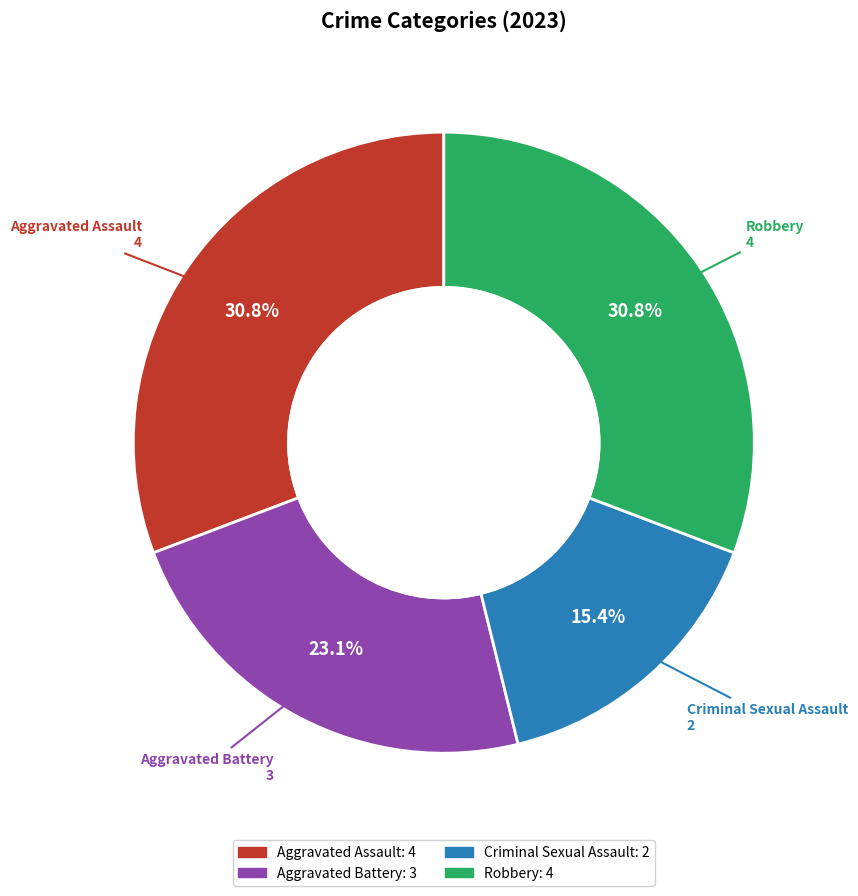

To the nearest percent, what is the average slice percentage?

25%